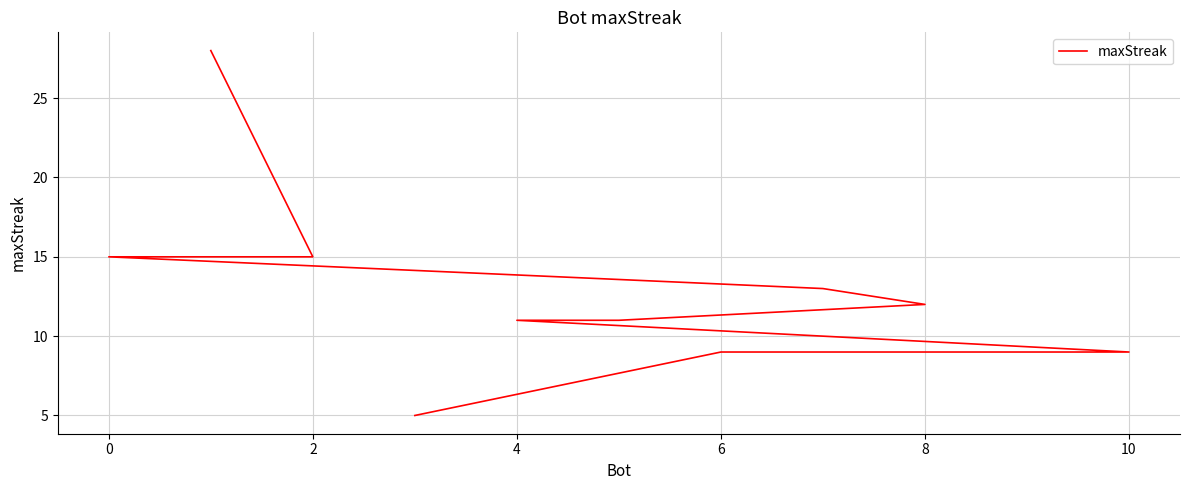

How many lines are shown in the chart?

1